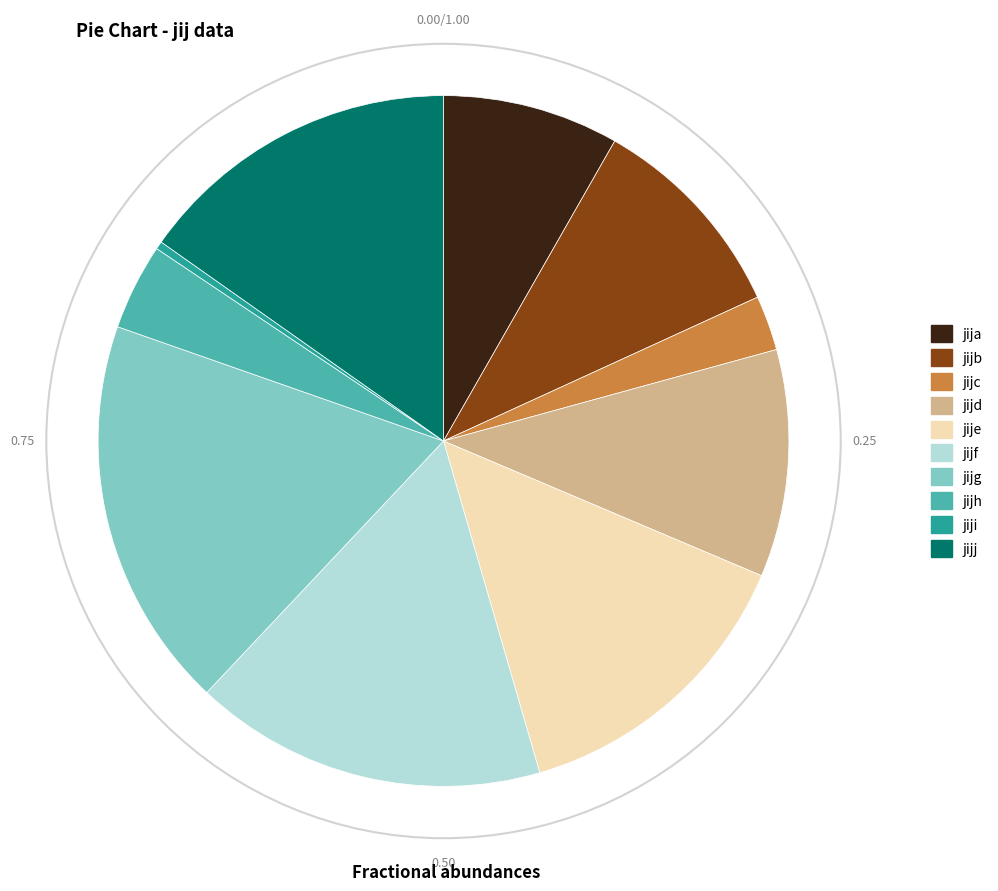

Is the sum of jijj and jije greater than half?

No